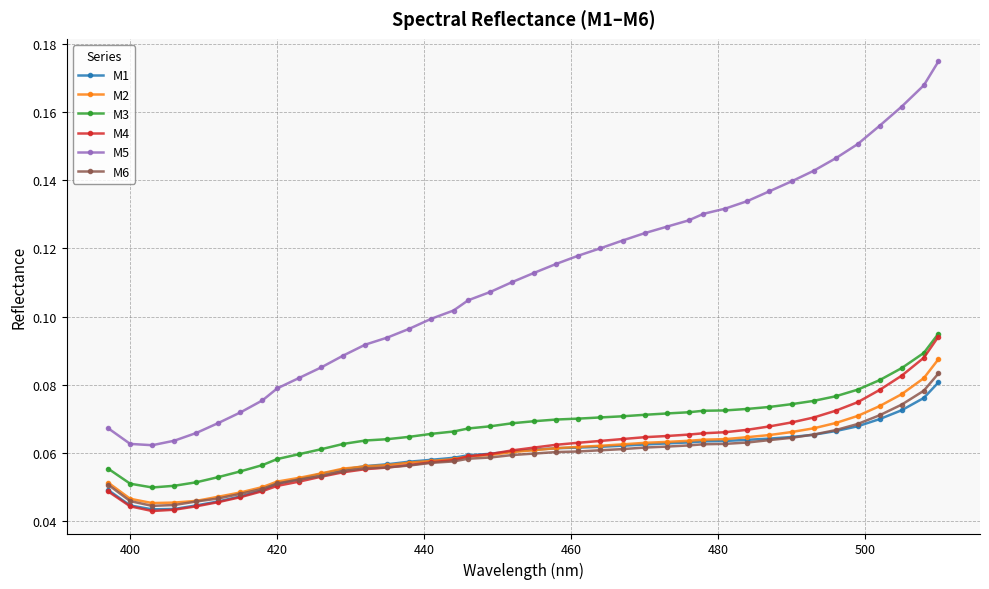

Which series has the largest total across all categories?

M5